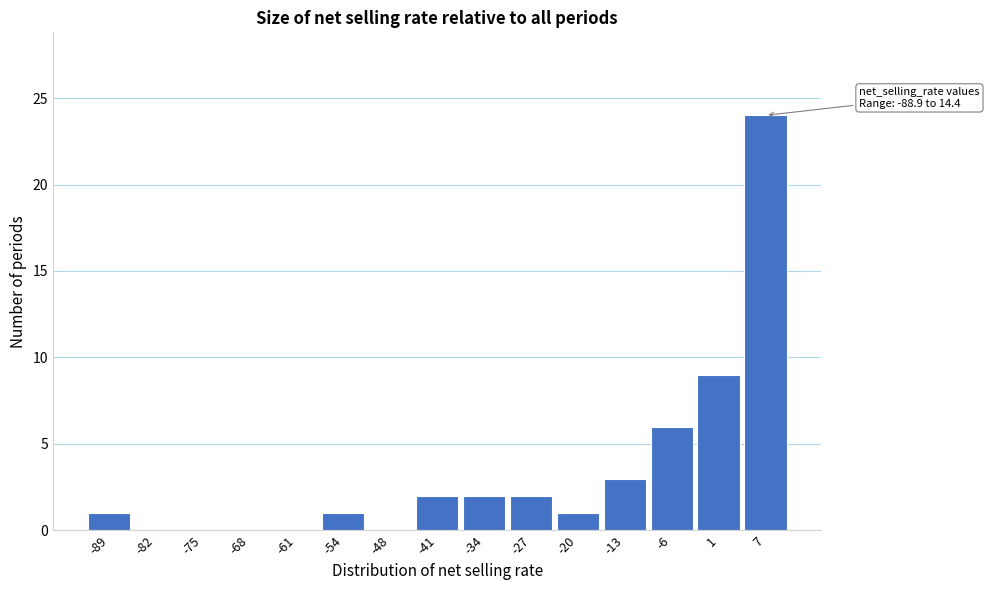

Reading left to right, transcribe all the data shown in this chart.

-89=1	-82=0	-75=0	-68=0	-61=0	-54=1	-48=0	-41=2	-34=2	-27=2	-20=1	-13=3	-6=6	1=9	7=24